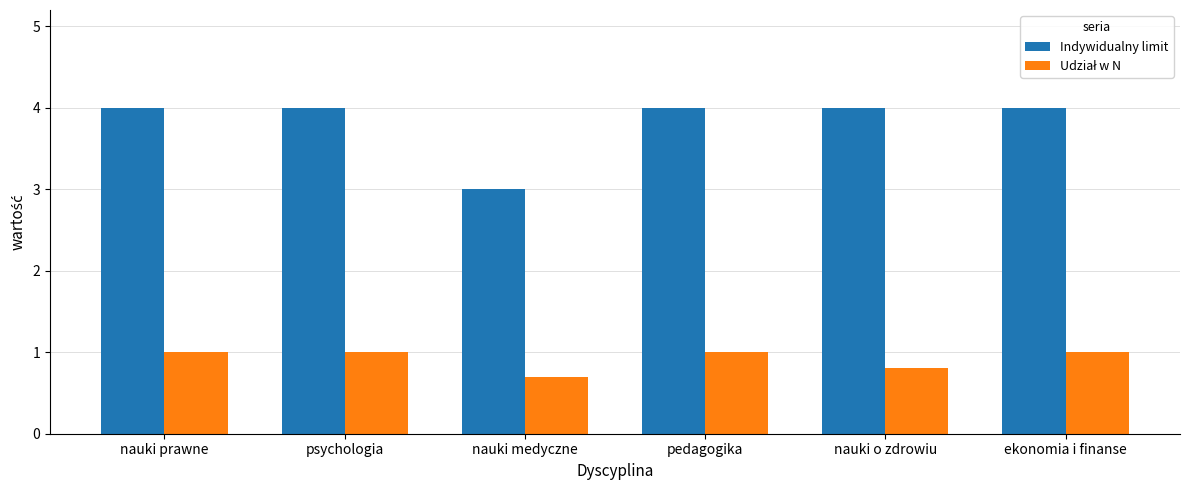

Read the Indywidualny limit value at nauki medyczne.

3.0